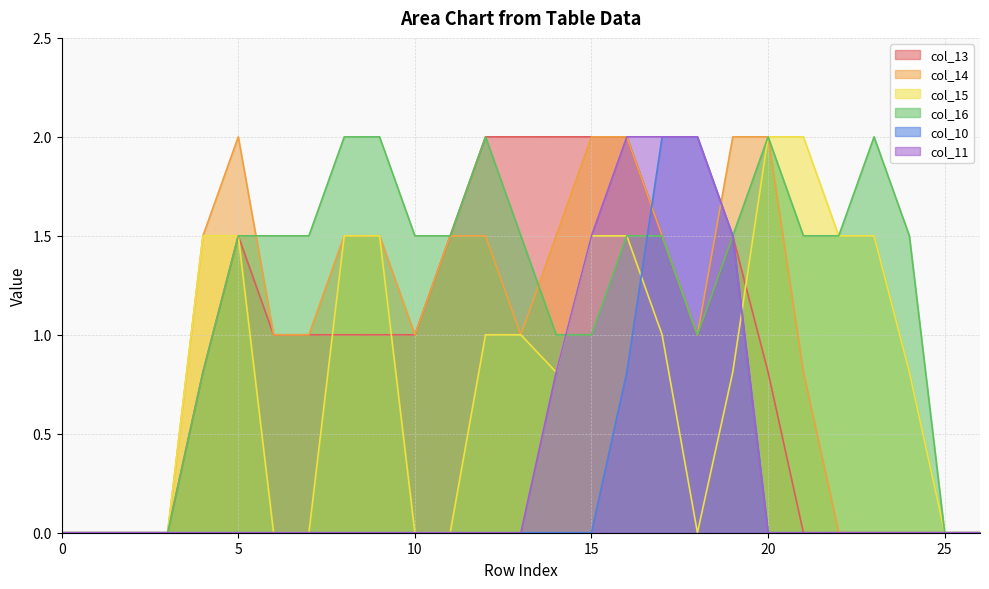

Which has a higher value, 1 or 7?

7